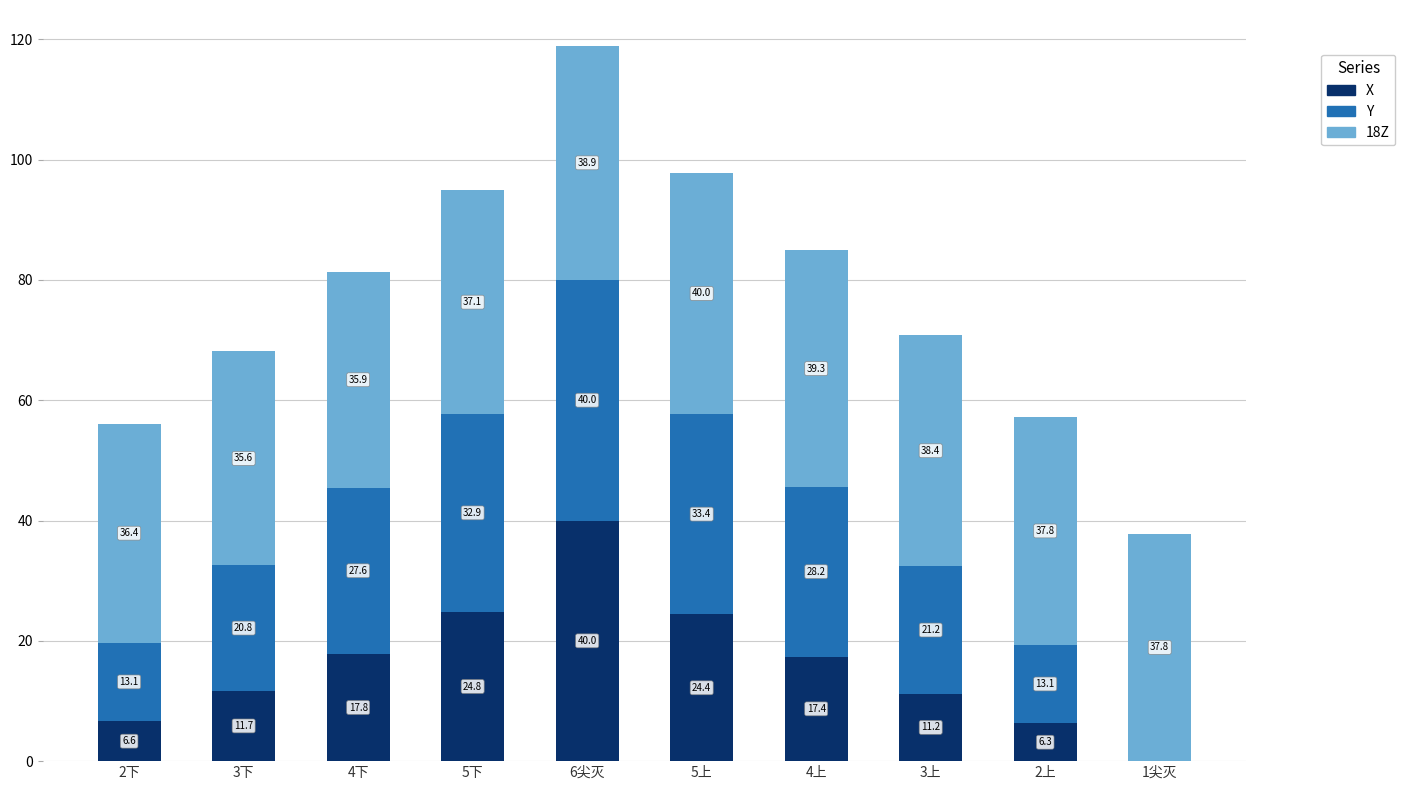

Are the bars horizontal?

No